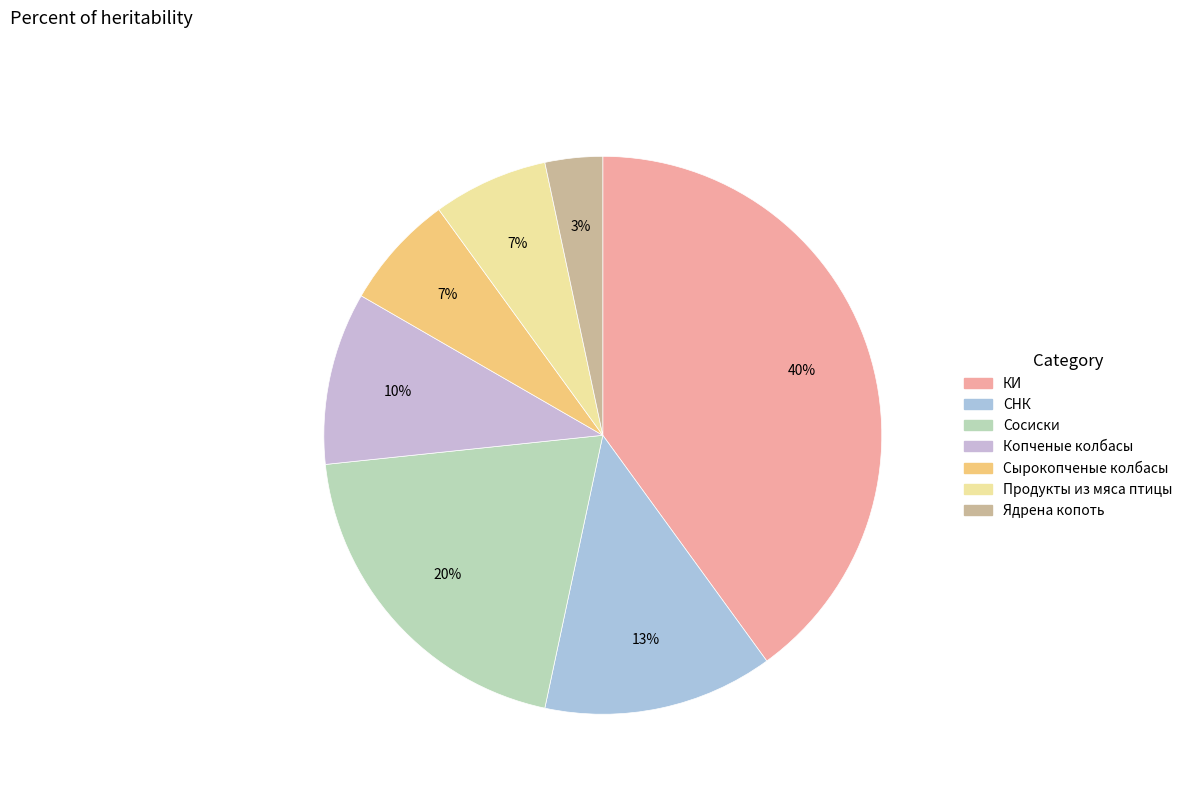

What percentage do Продукты из мяса птицы and Сырокопченые колбасы together represent?

13.3%